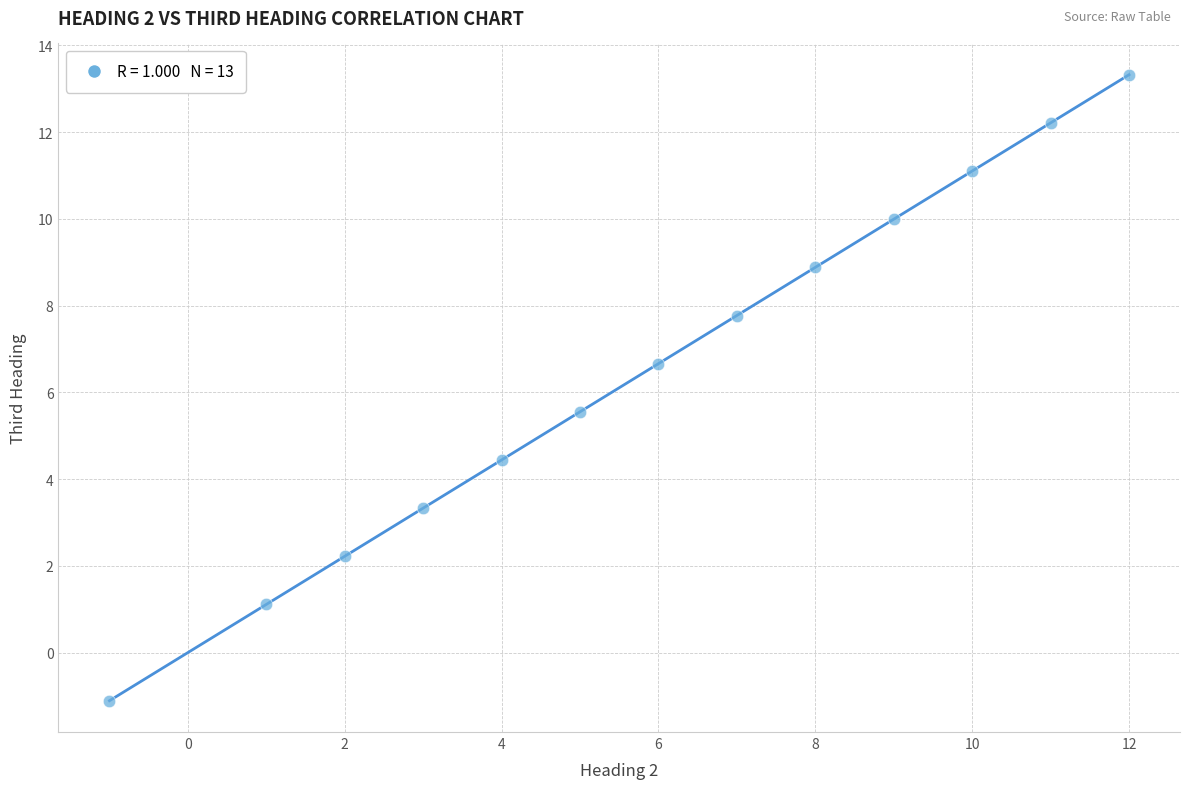

What is the range of Y values (max minus min)?

14.4